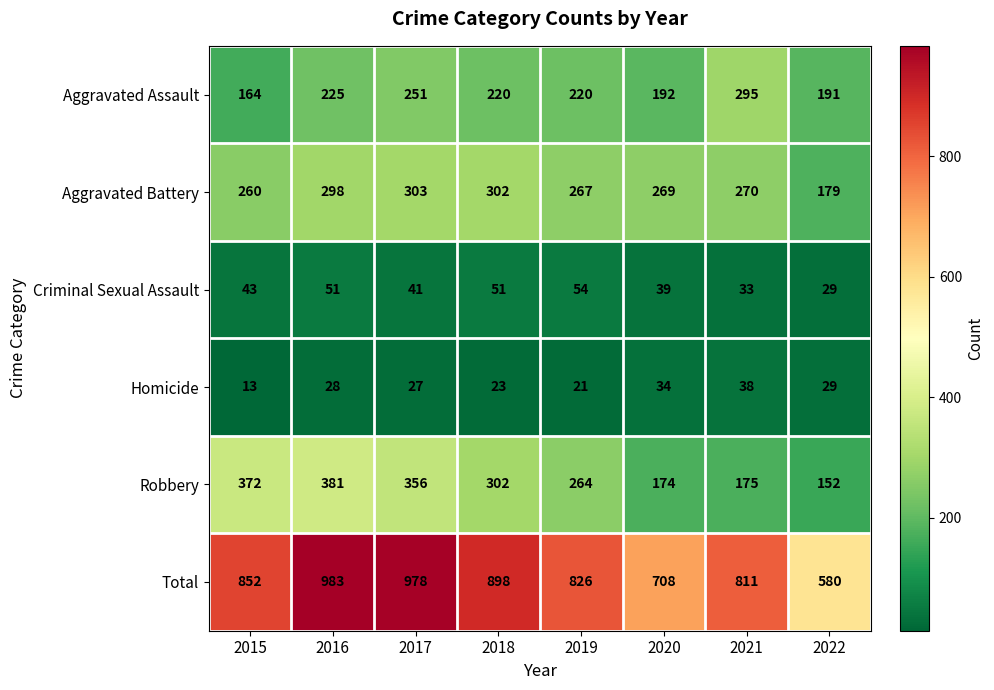

What is the approximate value of Criminal Sexual Assault at 2019, to the nearest 5?

55